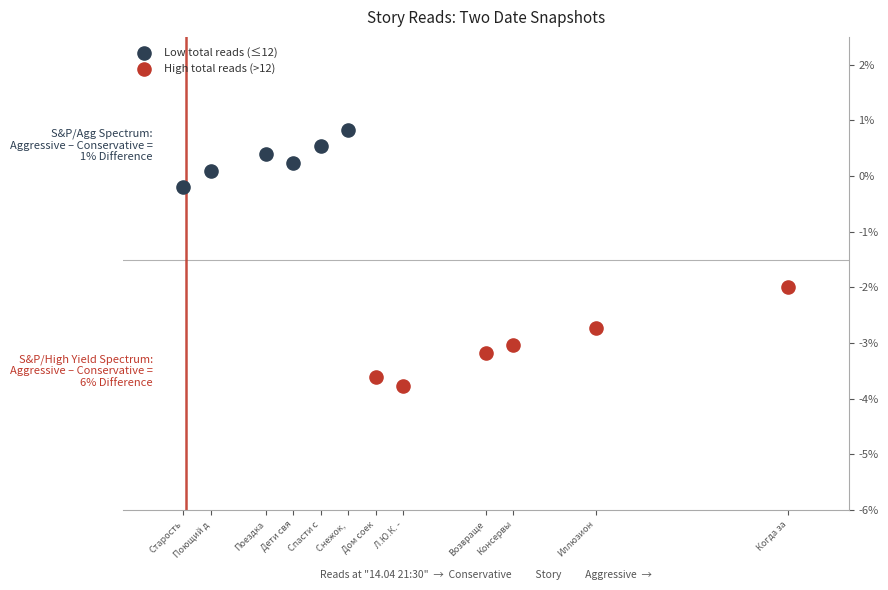

Which series contains the highest Y value?

Low total reads (≤12)